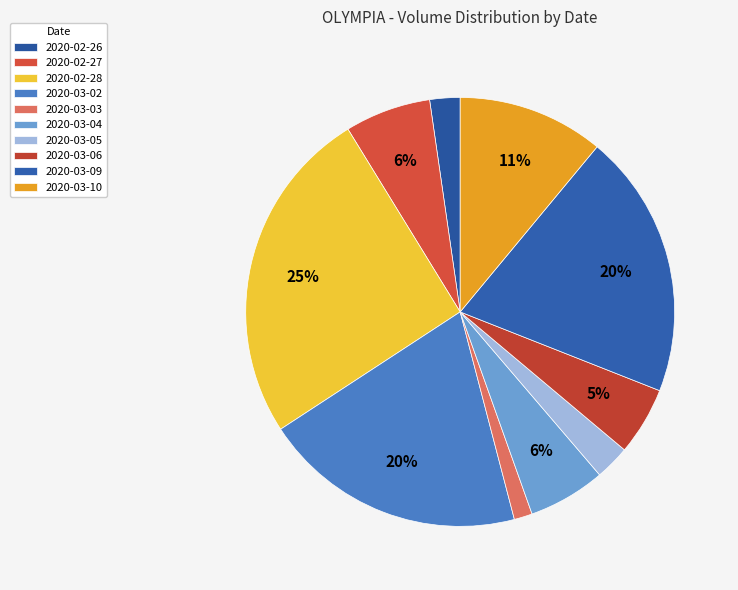

Rank the categories by value from lowest to highest.

2020-03-03, 2020-02-26, 2020-03-05, 2020-03-06, 2020-03-04, 2020-02-27, 2020-03-10, 2020-03-02, 2020-03-09, 2020-02-28